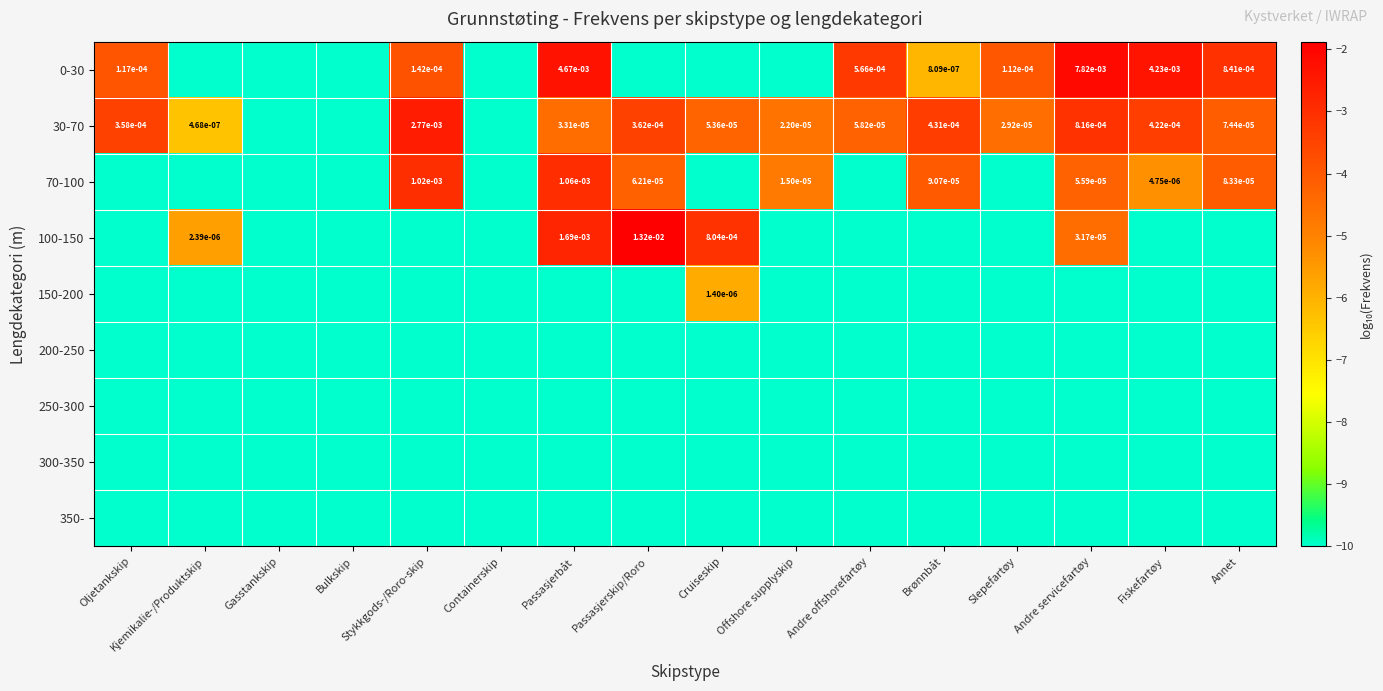

List the series in order of their peak value, highest first.

100-150, 0-30, 30-70, 70-100, 150-200, 200-250, 250-300, 300-350, 350-